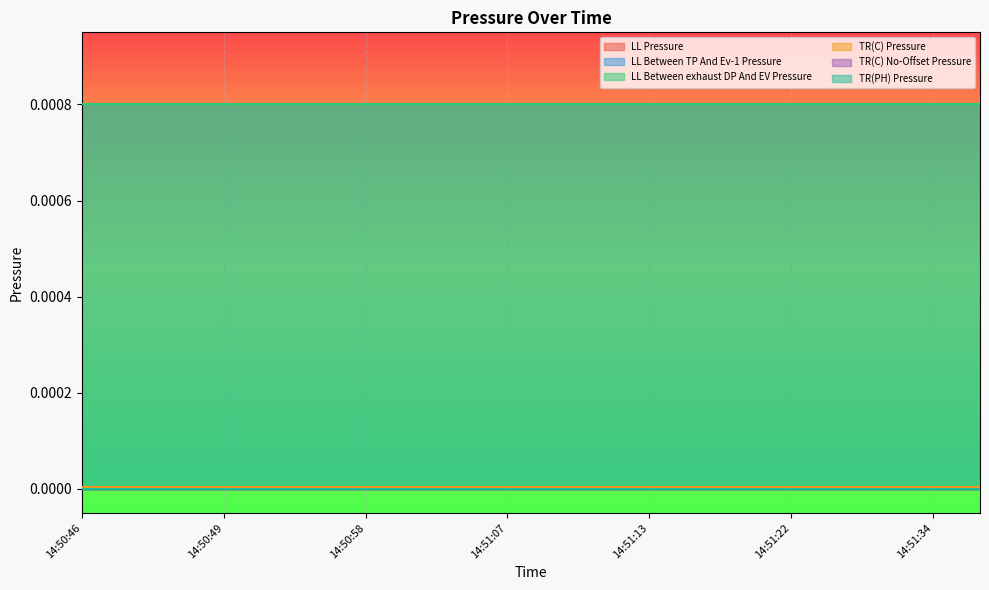

What is the label of the 19th point from the right?

14:50:47